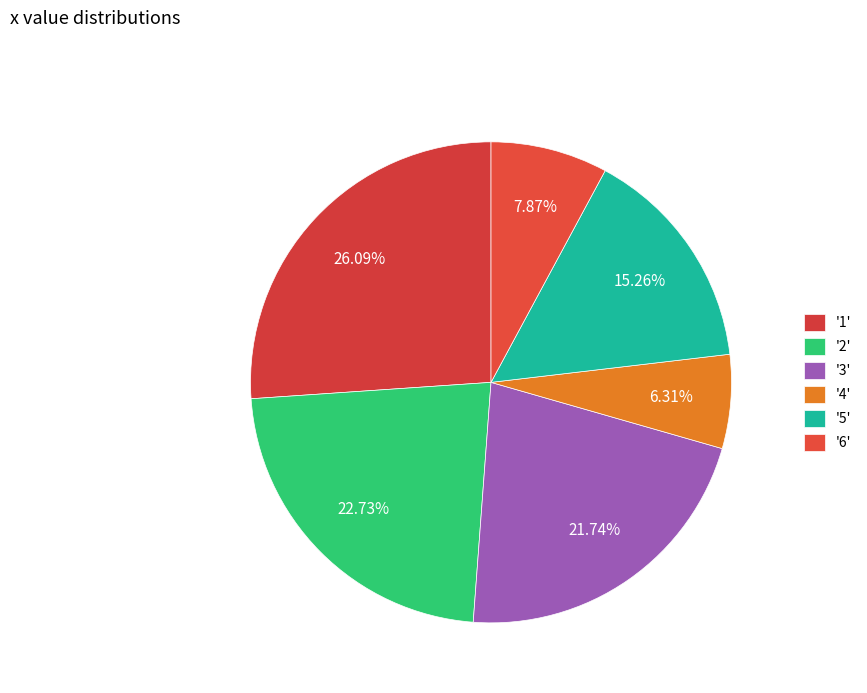

Which slice is the largest?

1